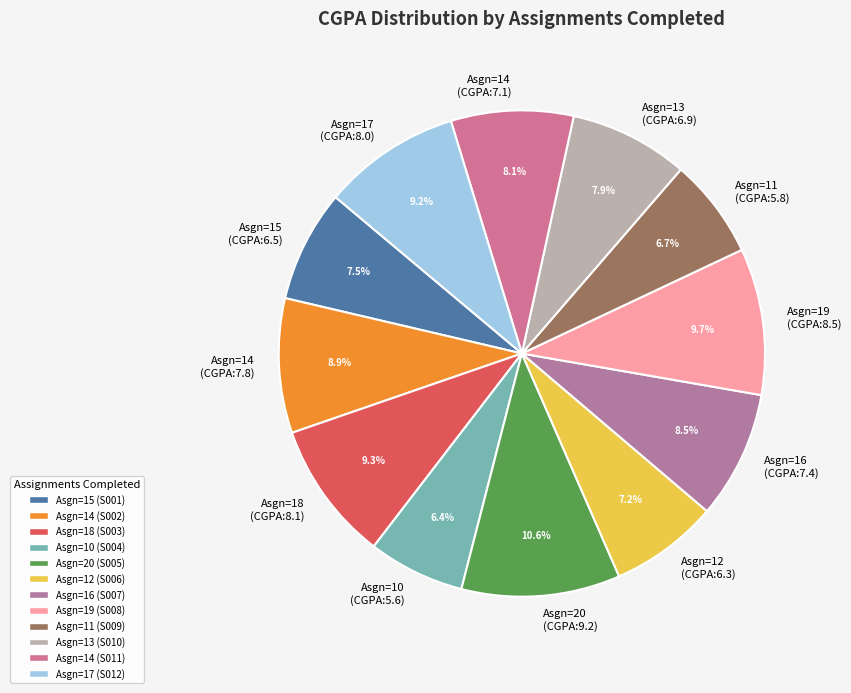

Is Asgn=20 (CGPA:9.2) the majority of the pie?

No